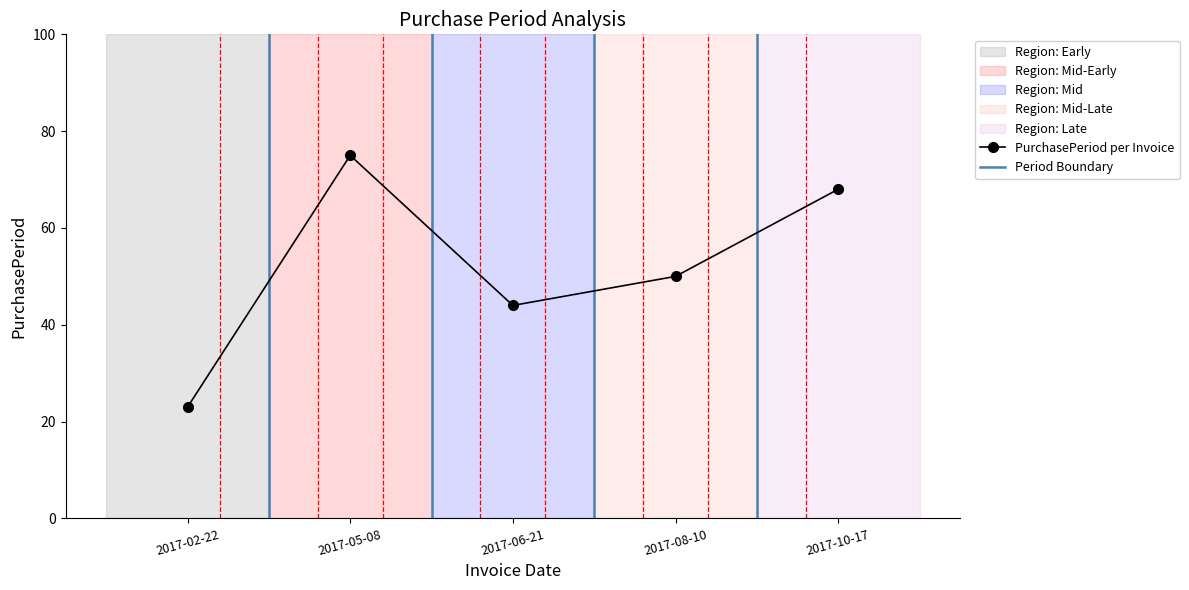

What position from the left is 2017-10-17?

5